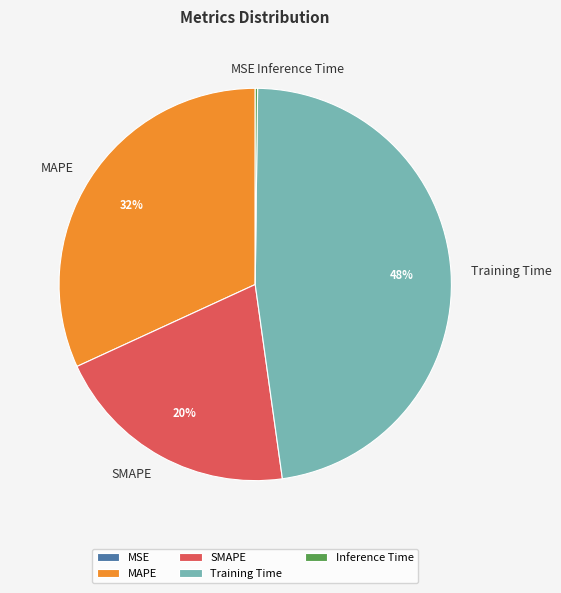

What is the largest slice in the pie chart?

Training Time